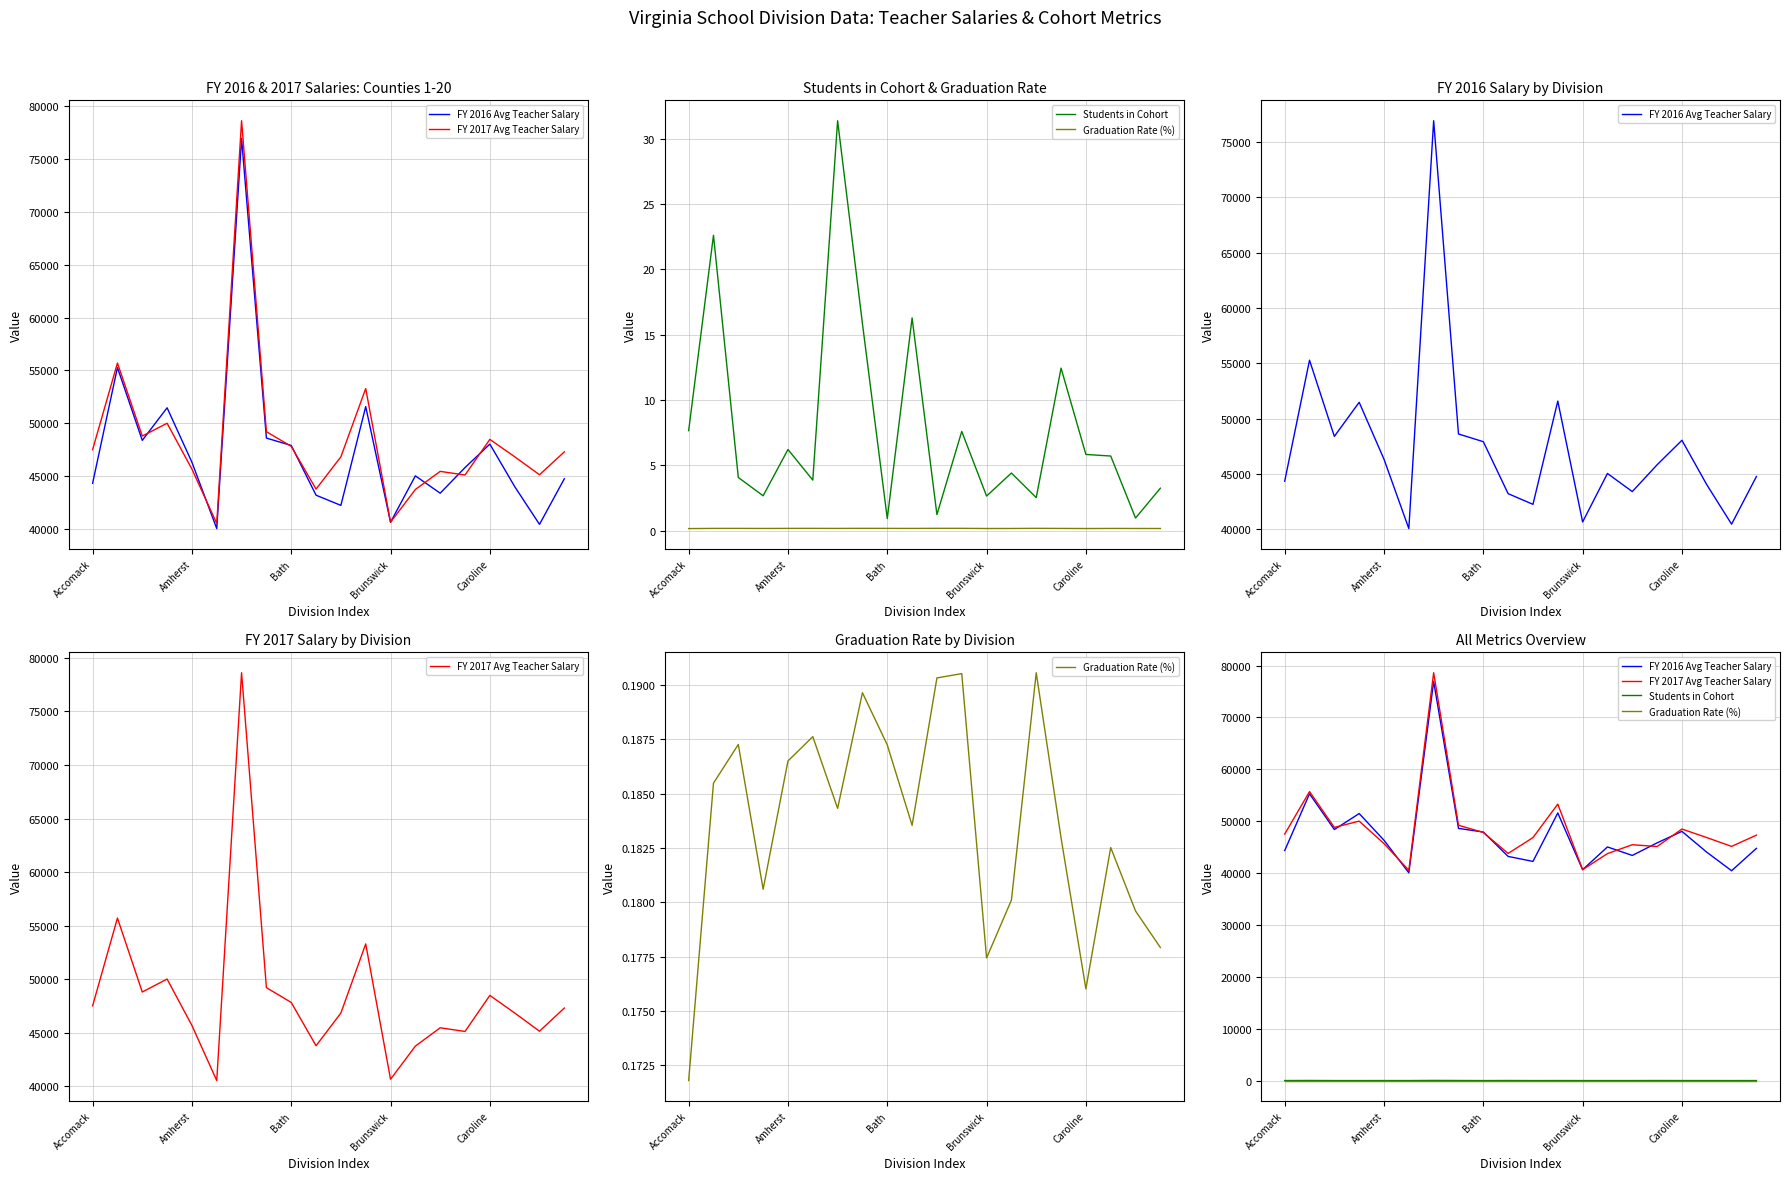

True or false: FY 2017 Avg Teacher Salary and Students in Cohort cross at least once.

False